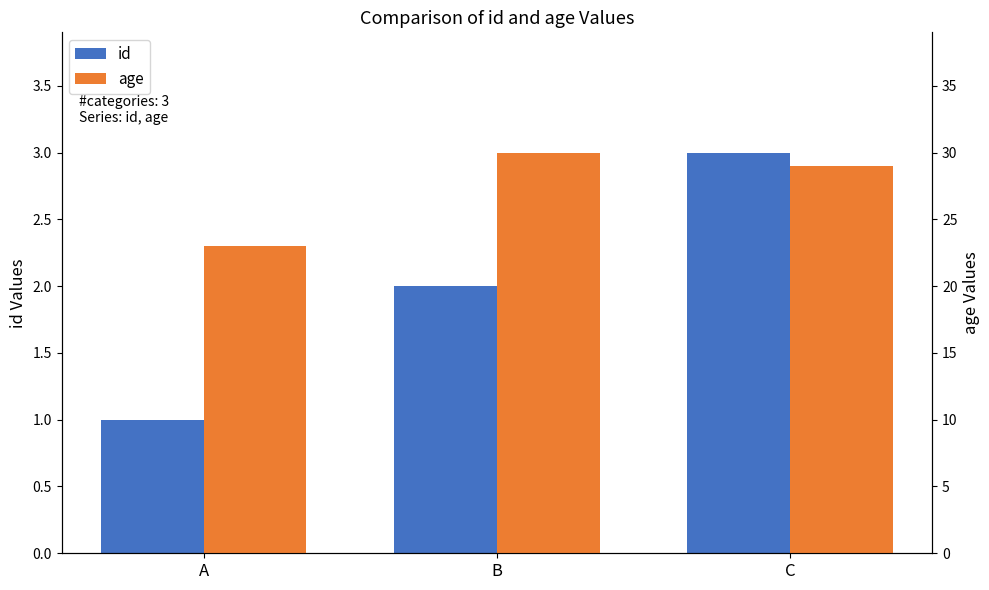

Is the value of id at A greater than the value of age at C?

No